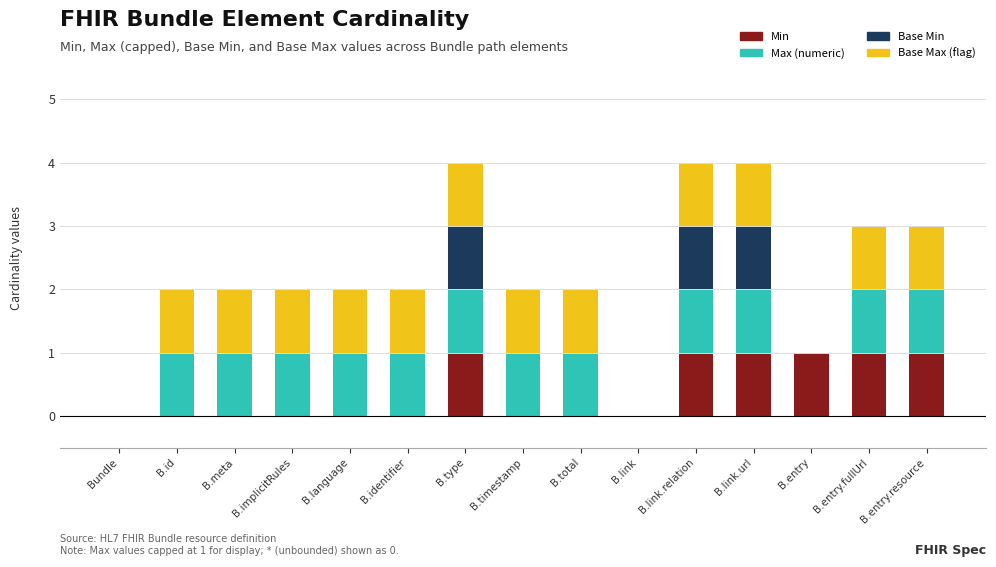

What is the sum of all Min values?

6